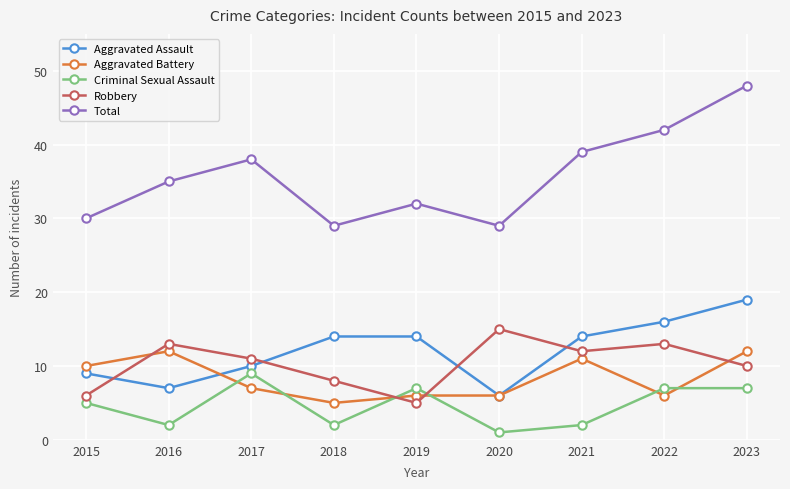

Which series has the widest spread of values?

Total